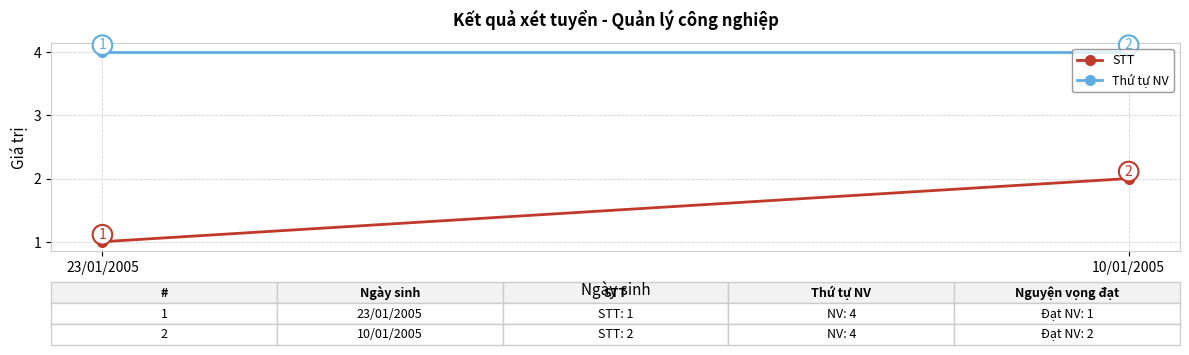

What is the value of the Thứ tự NV point at the 2nd from the left?

4